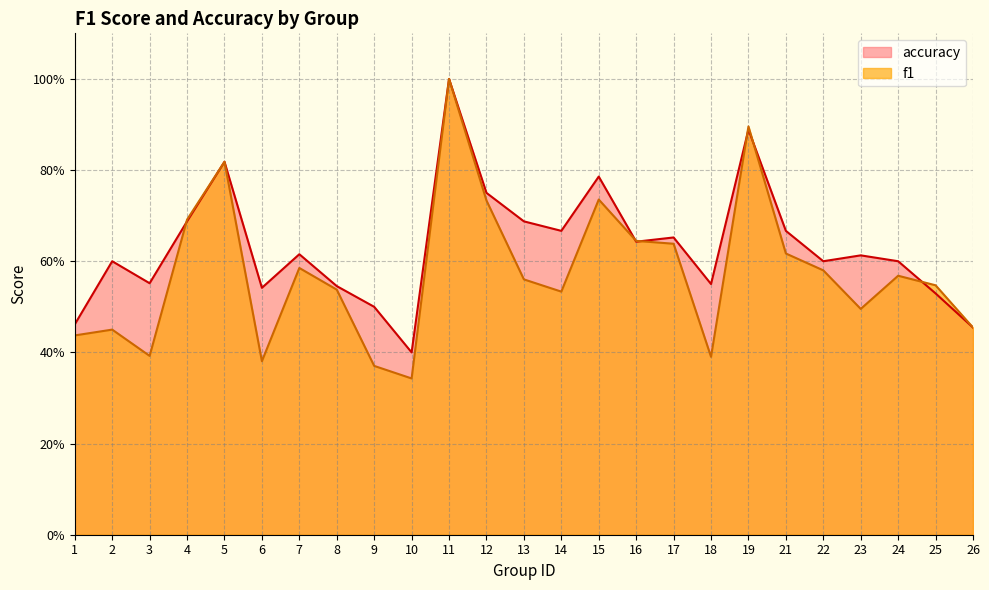

Which label corresponds to the largest value in the chart?

11